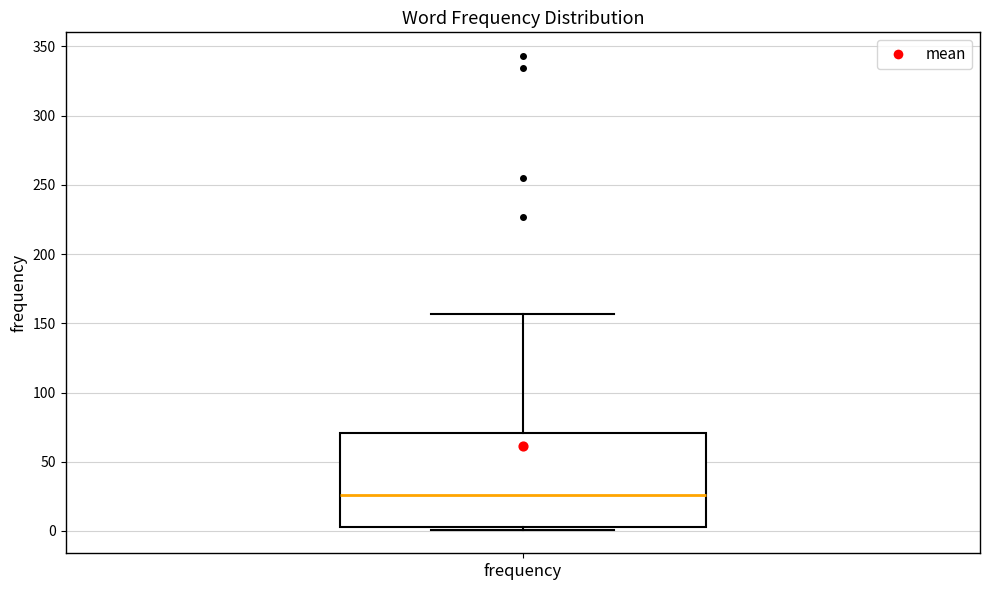

Where is the upper edge of the box for frequency on the y-axis? The values are not printed on the chart, so give them approximately, as read against the axis.

70